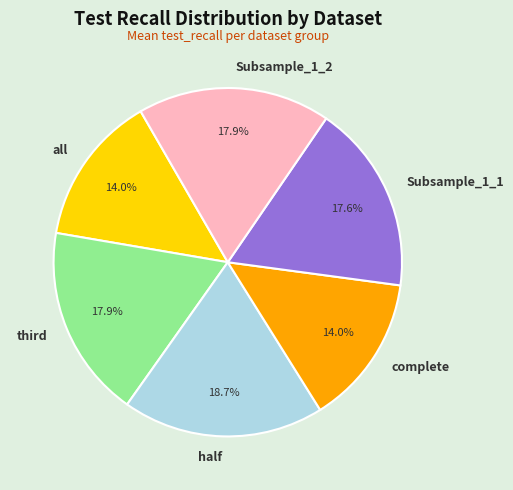

To the nearest percent, what percentage of the pie is Subsample_1_2?

18%